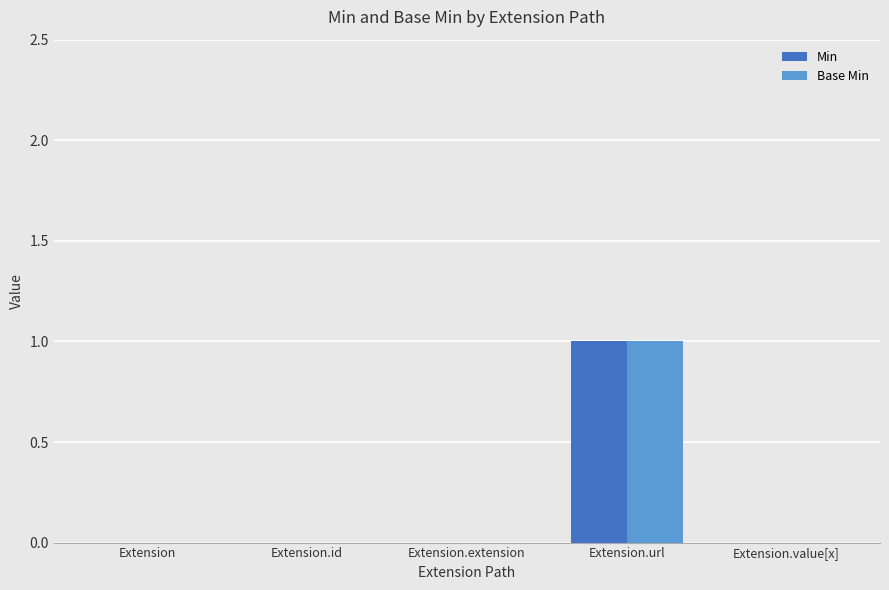

The value of Base Min at Extension.id is 0. True or false?

True